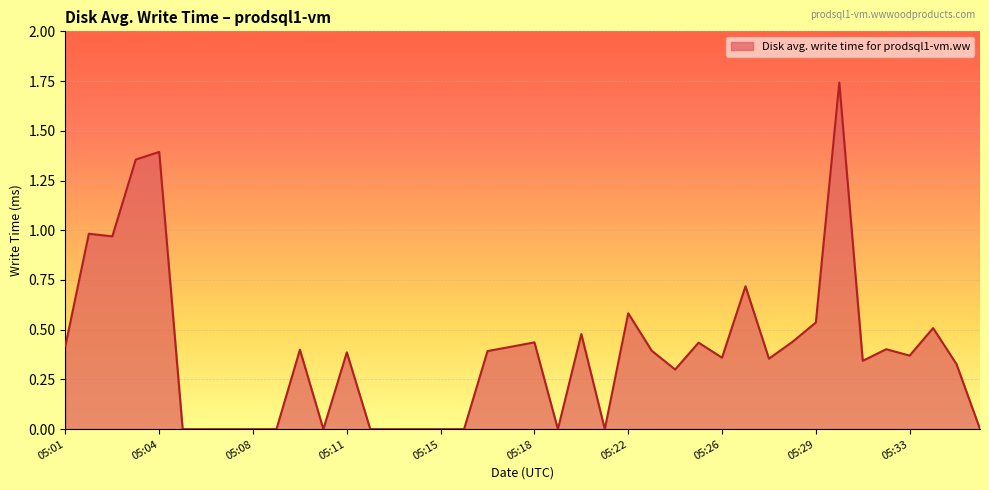

Which category has the lowest value across all series?

05:05